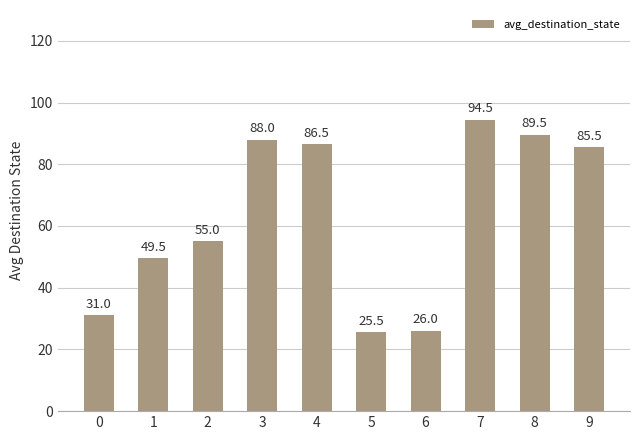

True or false: the data shows 31.0 at 0.

True